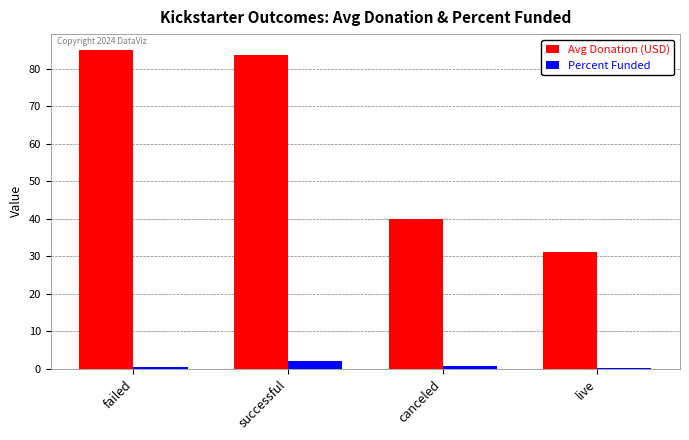

At which label is Avg Donation (USD) closest to 57?

canceled